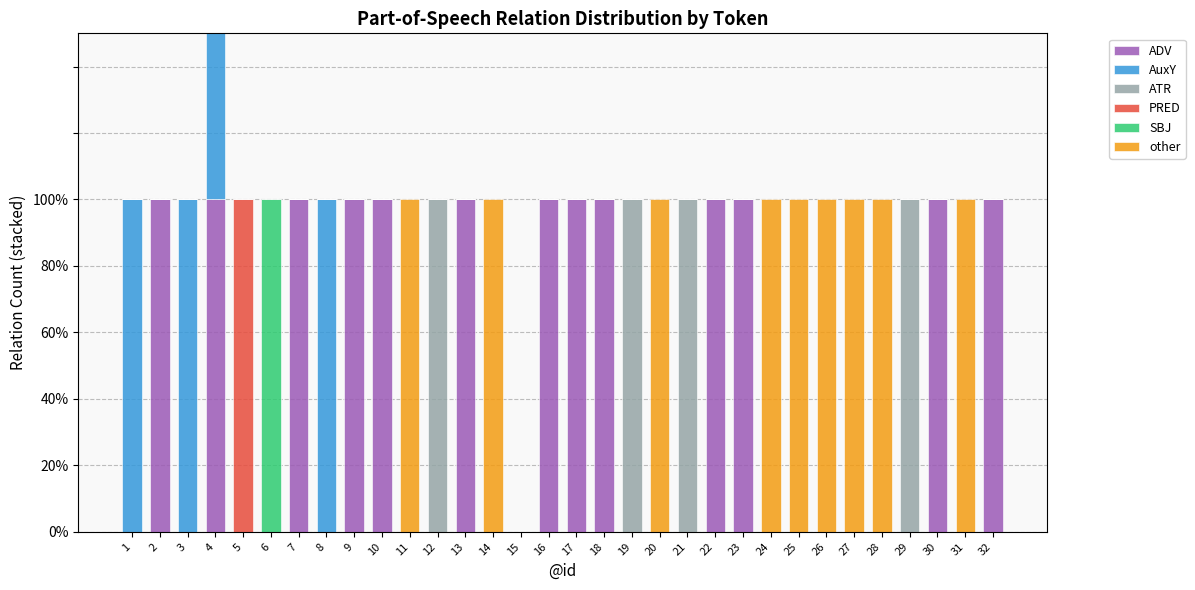

What is the difference between the maximum and minimum values in the AuxY series?

1